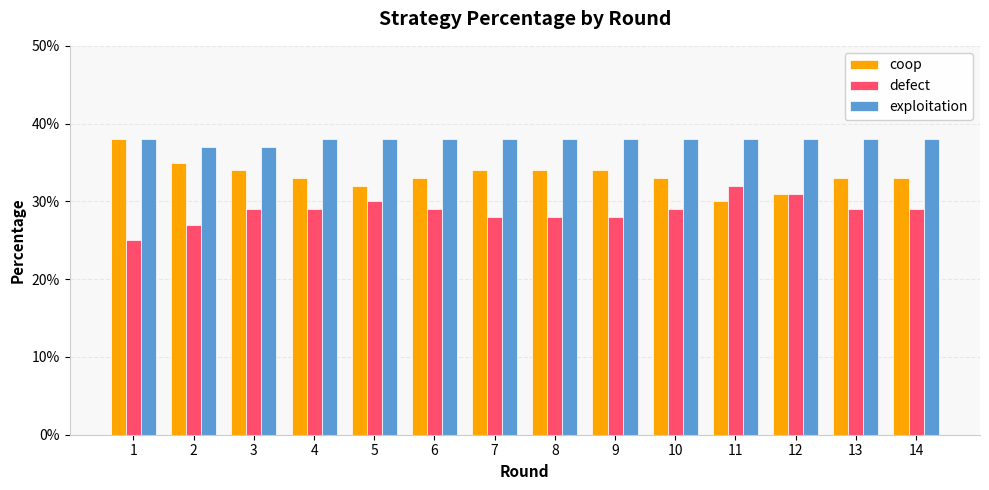

What are all the series names shown in the legend?

coop, defect, exploitation